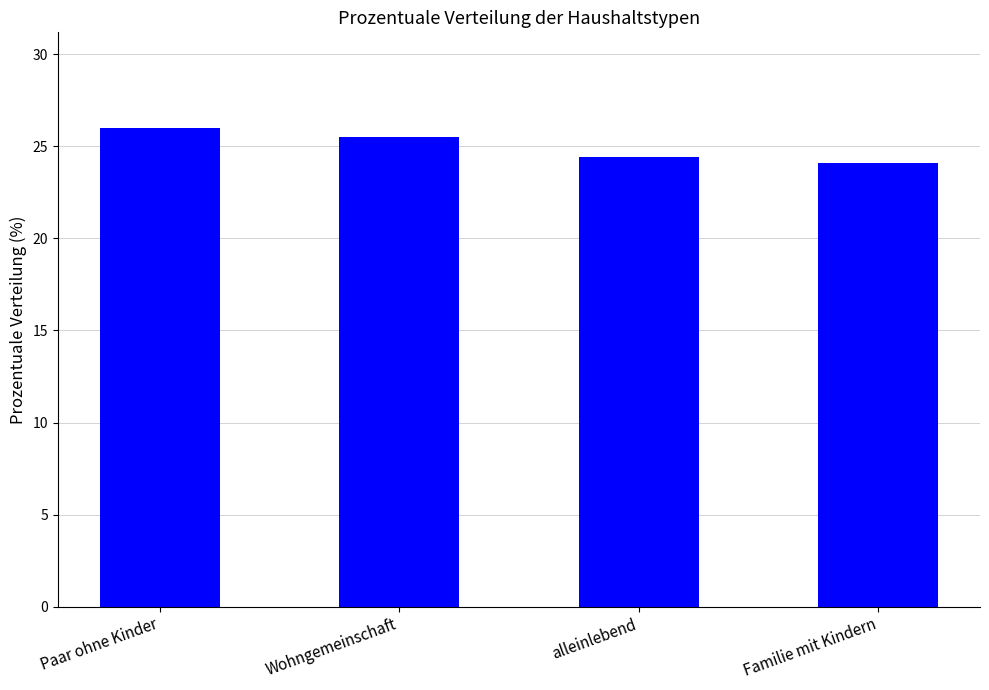

True or false: the data shows 33.7 at Familie mit Kindern.

False